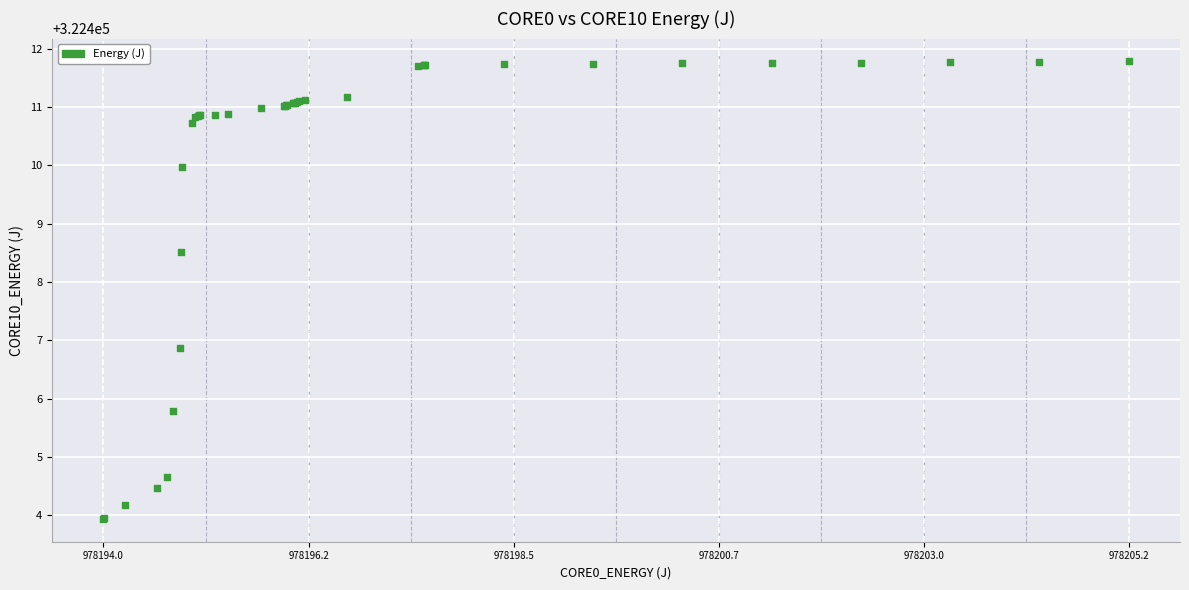

What Y value in the scatter plot is closest to 322407?

322406.9